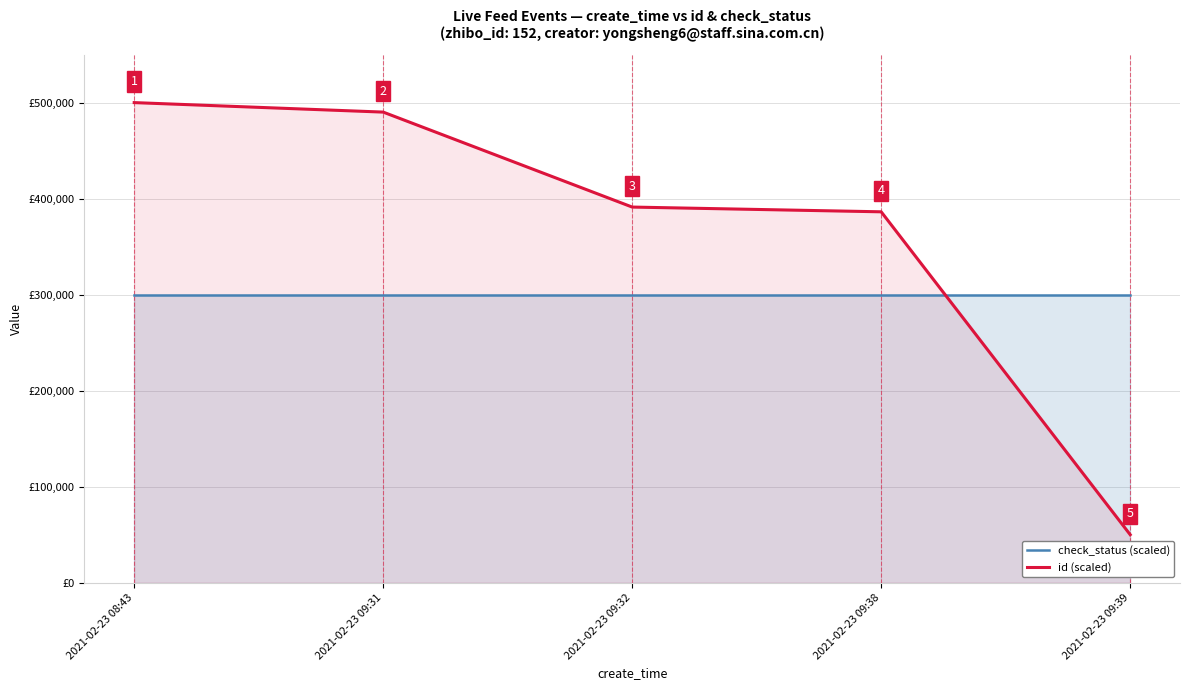

At which category is the sum across all series the highest?

2021-02-23 08:43